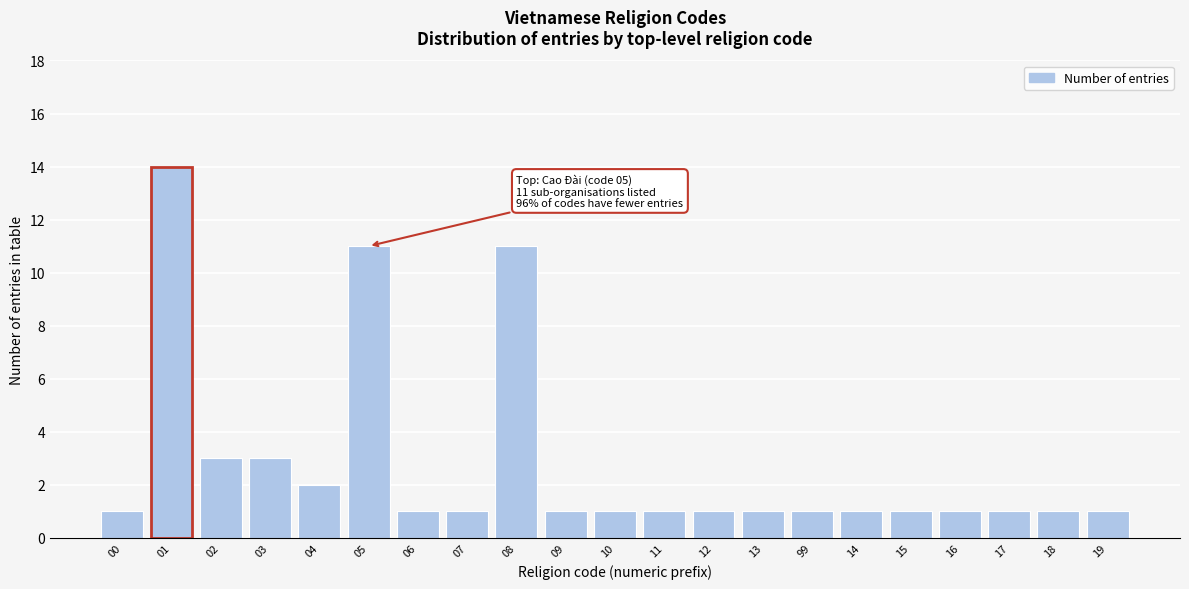

Reading left to right, transcribe all the data shown in this chart.

1	14	3	3	2	11	1	1	11	1	1	1	1	1	1	1	1	1	1	1	1